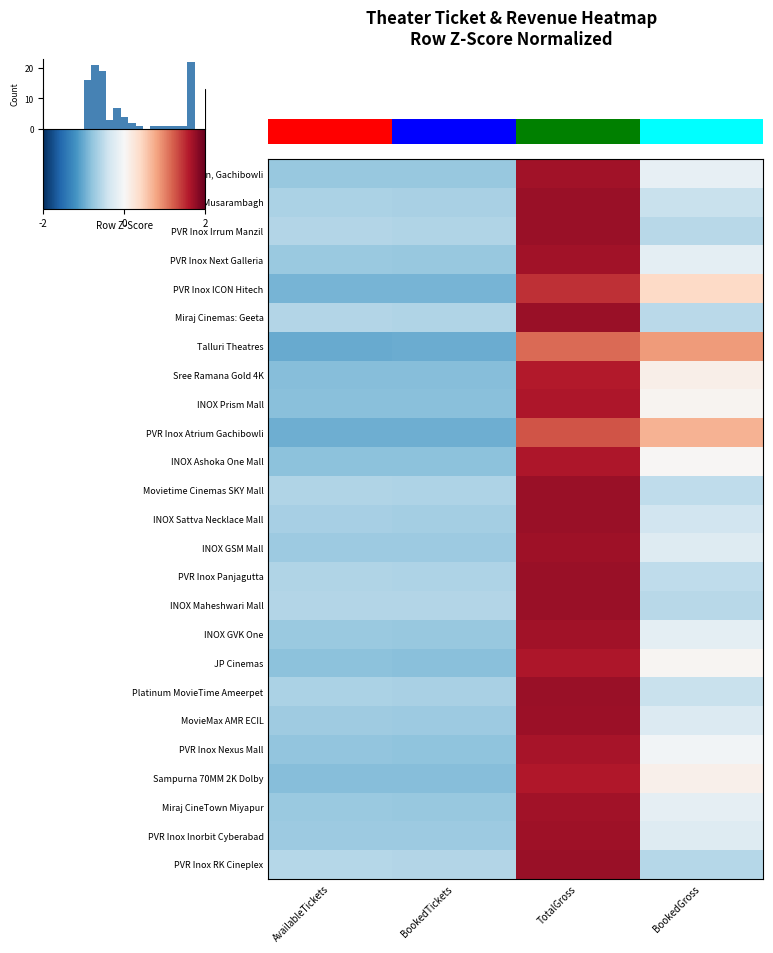

Is the value of PVR Inox Inorbit Cyberabad at AvailableTickets greater than the value of PVR Inox RK Cineplex at TotalGross?

No